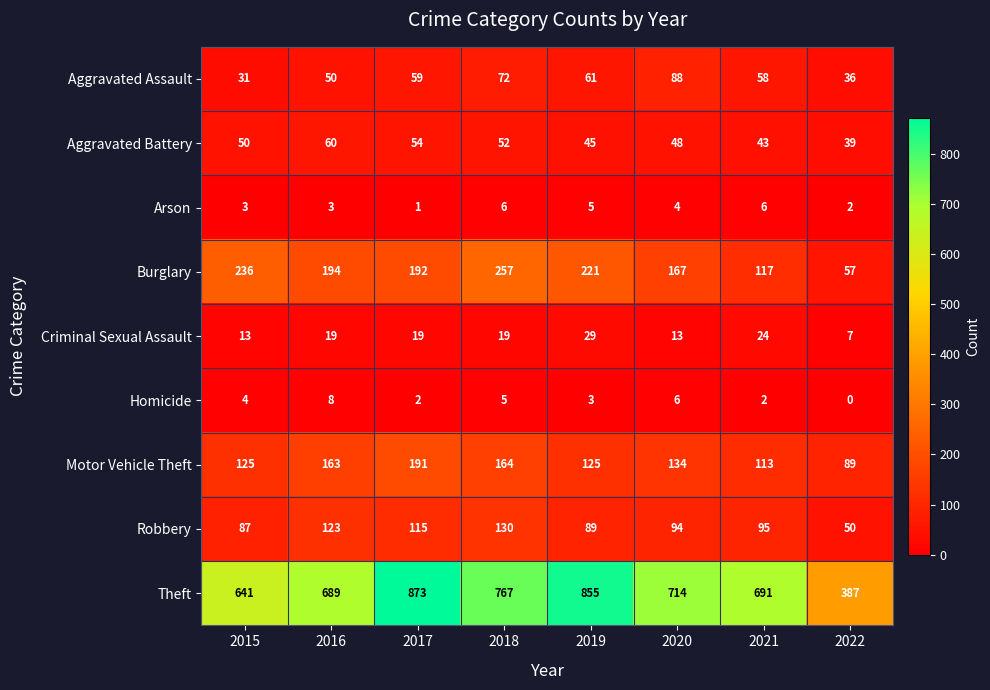

How many data points does each series have?

8